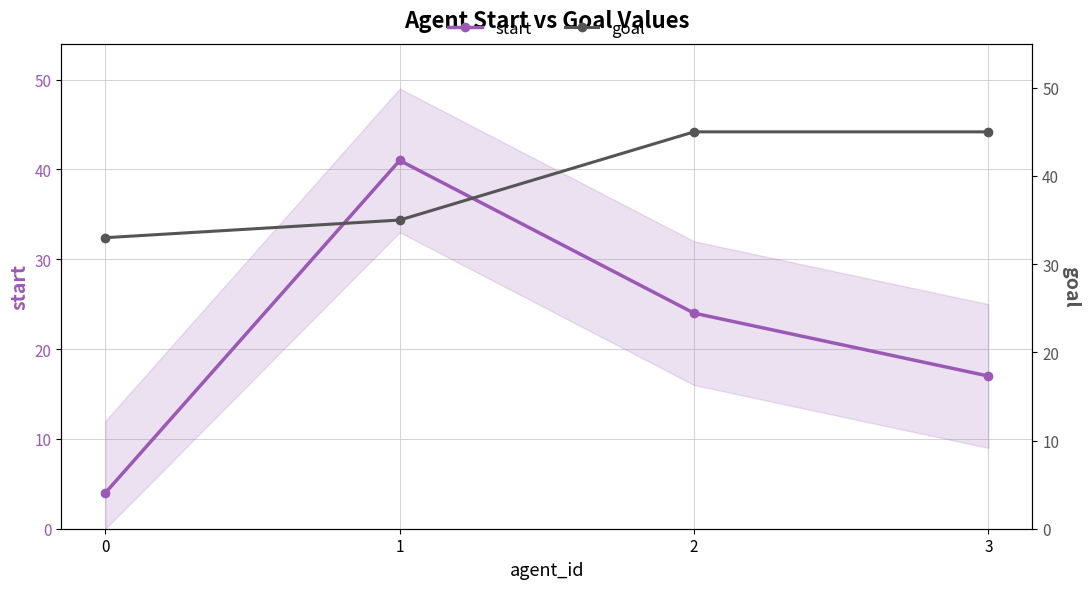

Count the start values in the range 17 to 41.

3